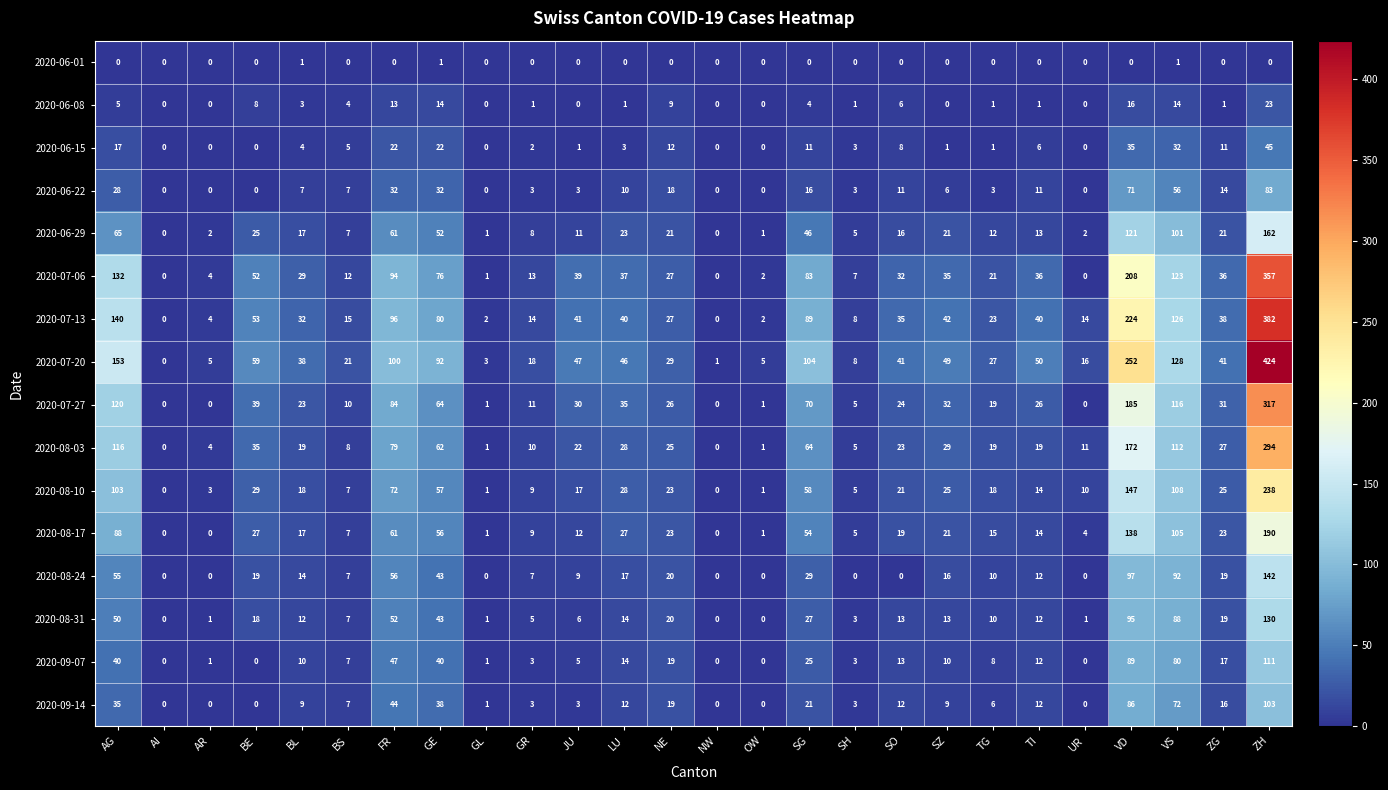

At how many categories does at least one series exceed 147?

3